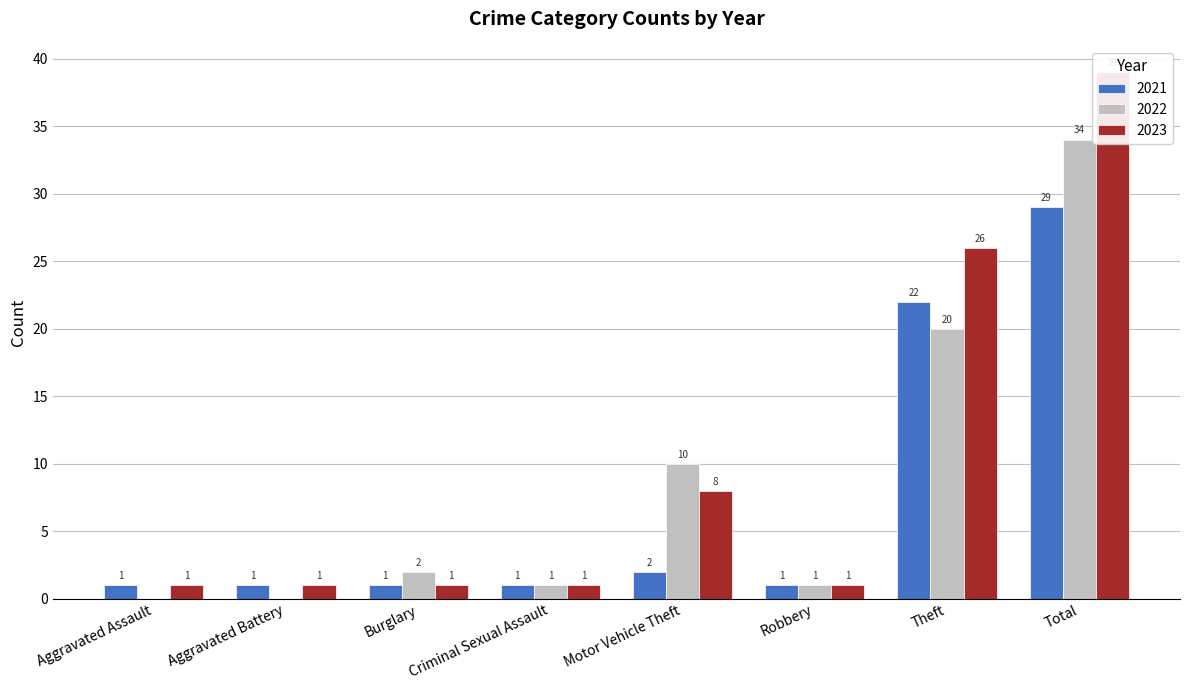

Between Aggravated Assault and Criminal Sexual Assault, which is larger?

Aggravated Assault